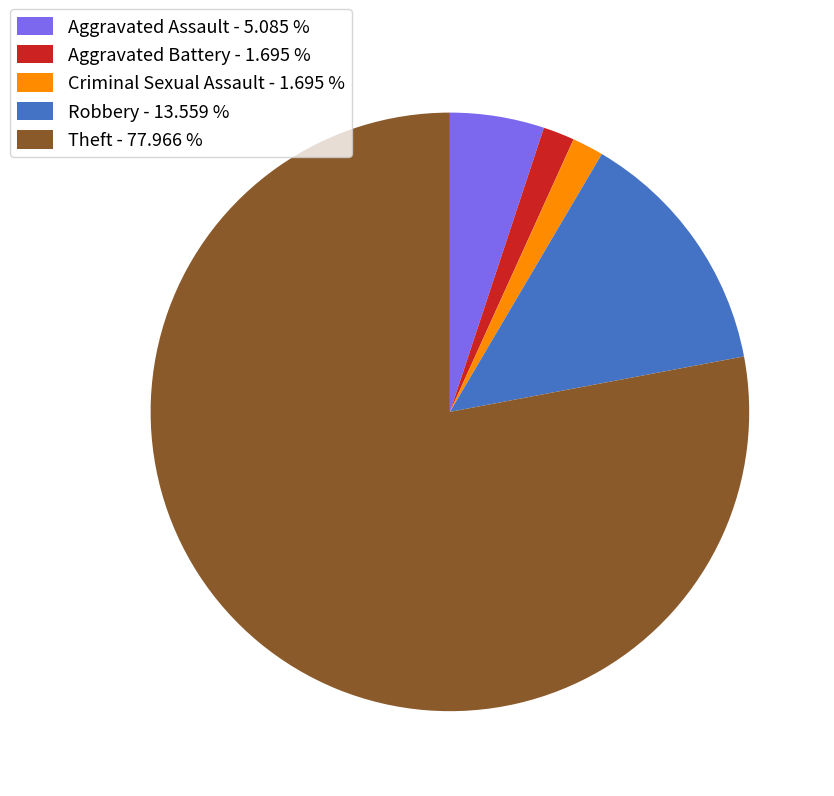

Count the number of slices in the pie.

5